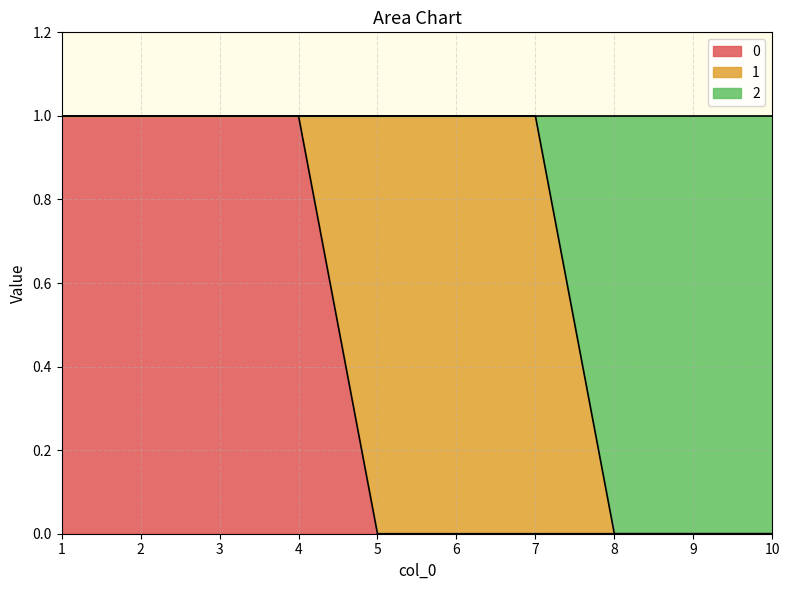

What is the value of the 0 point at the 4th from the left?

1